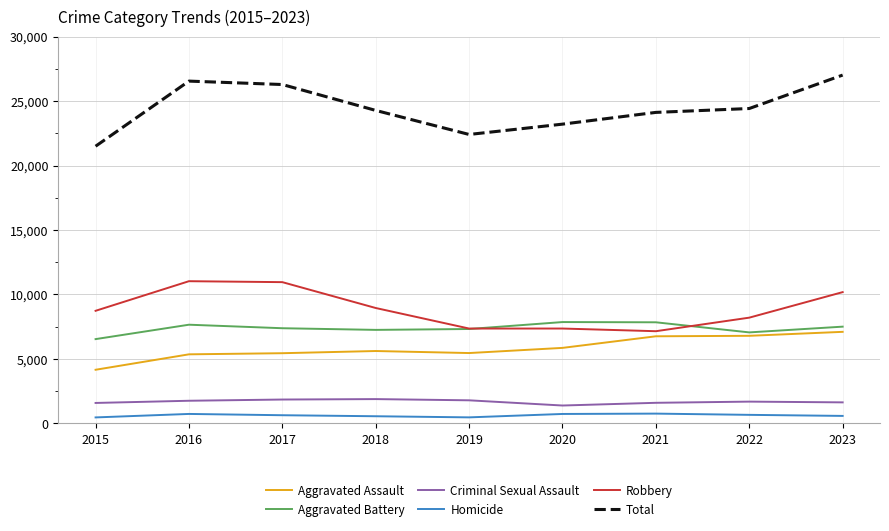

Does the chart display data point markers on the line(s)?

No